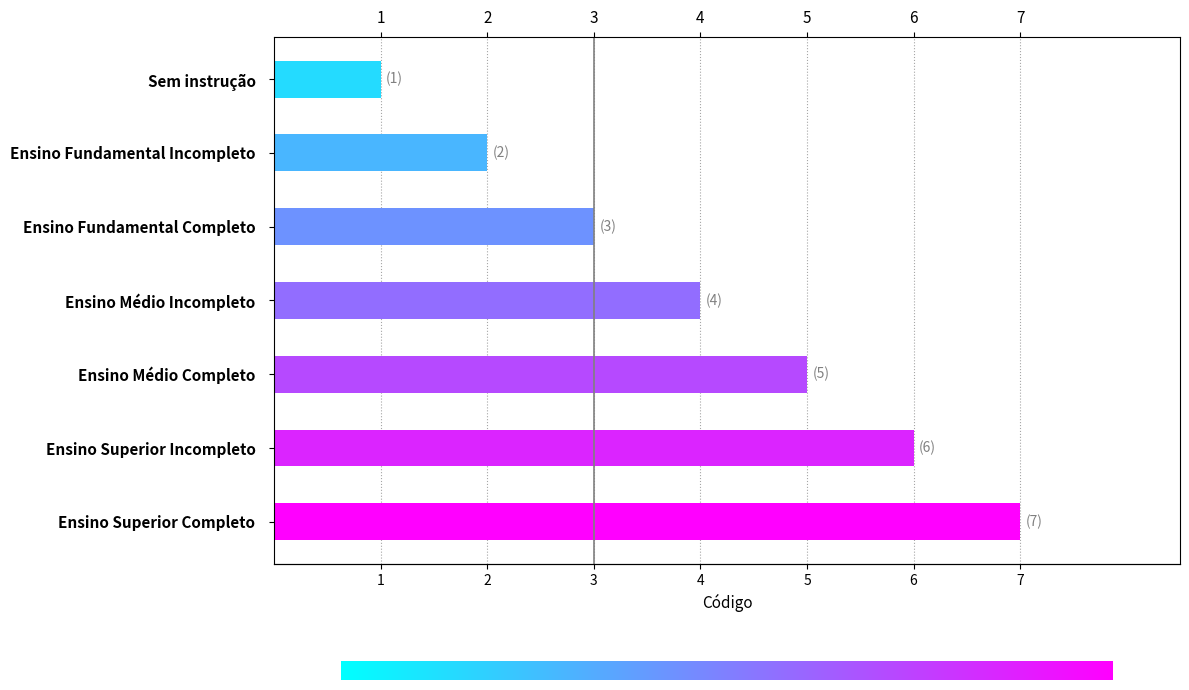

What is the average value?

4